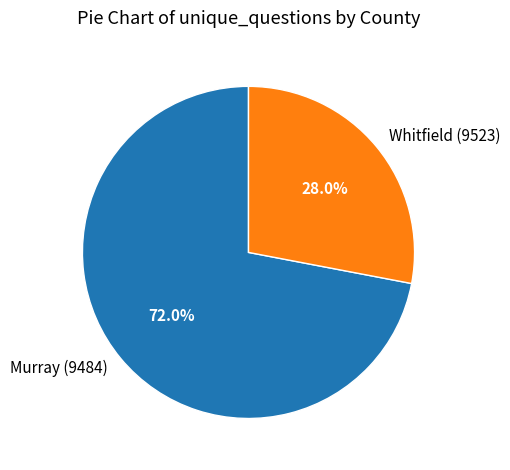

To the nearest percent, what is the combined percentage of Murray (9484) and Whitfield (9523)?

100%